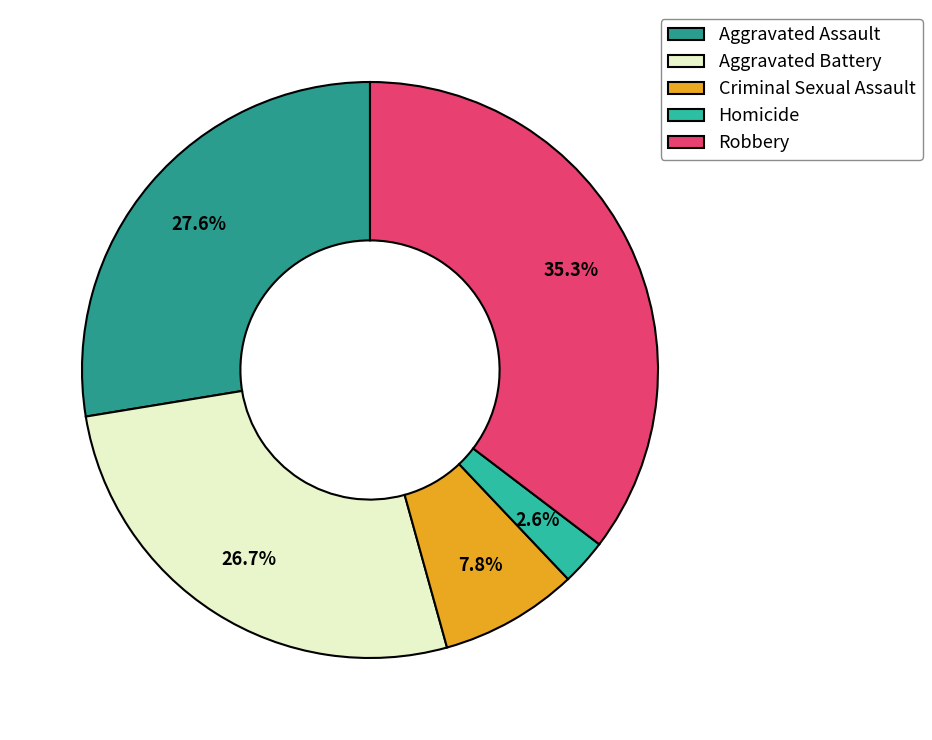

To the nearest percent, what percentage of the pie is Robbery?

35%